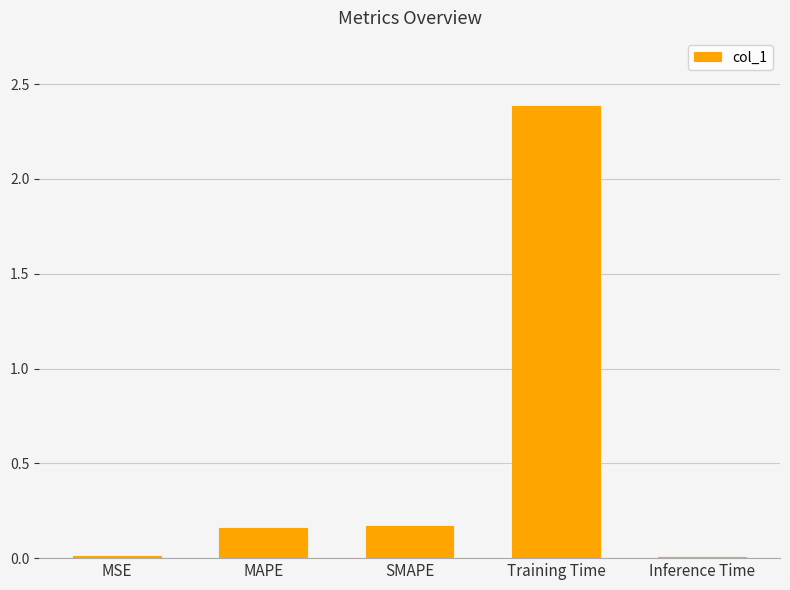

Which label corresponds to the largest value in the chart?

Training Time